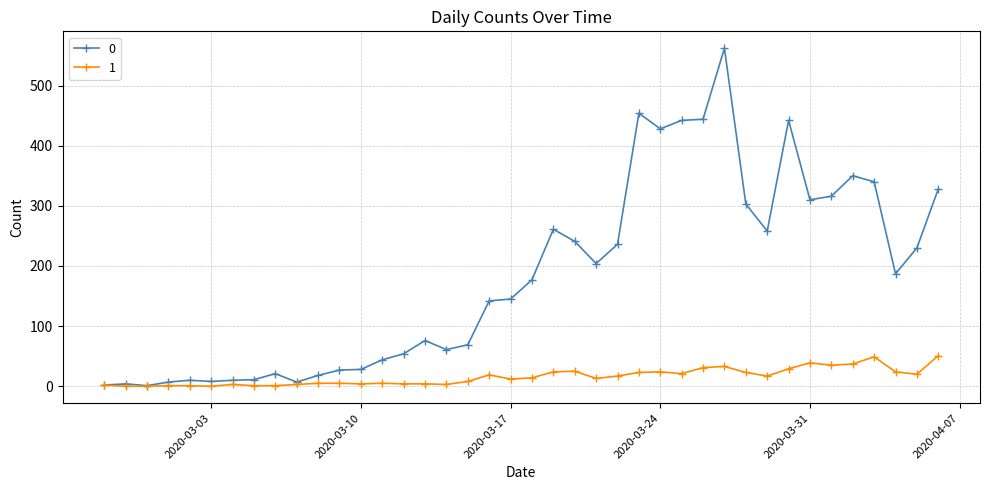

Rank the series by their average value, from highest to lowest.

0, 1